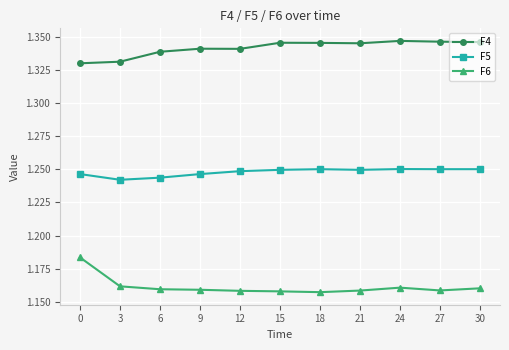

What are all the series names shown in the legend?

F4, F5, F6